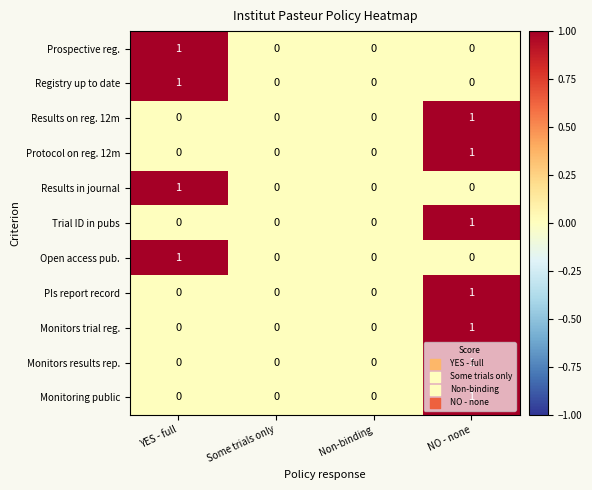

True or false: Protocol on reg. 12m has a value of 1 at NO - none.

True